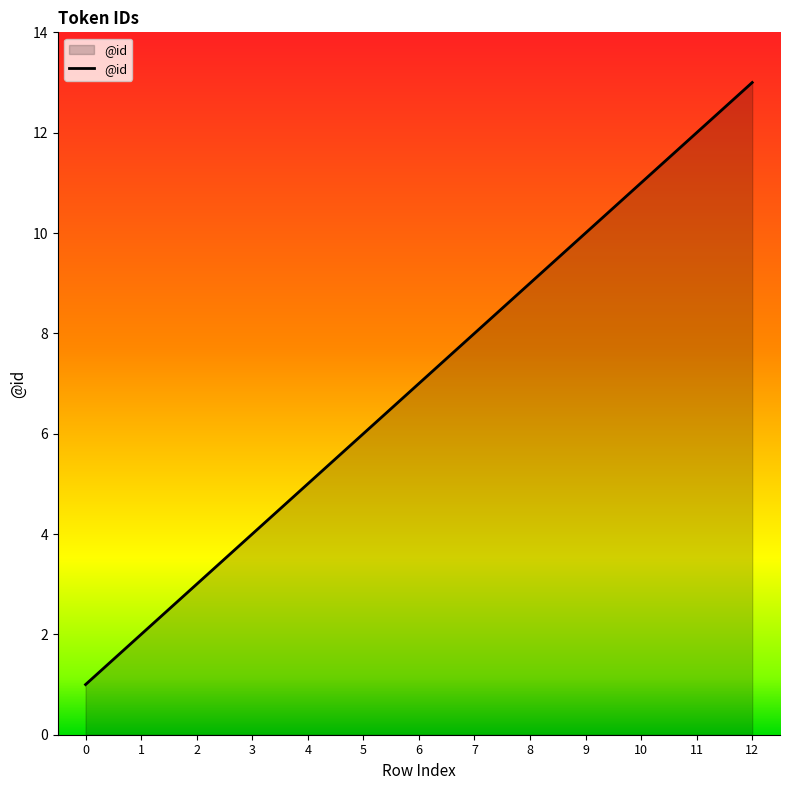

The chart shows a value of 7 at 6. True or false?

True